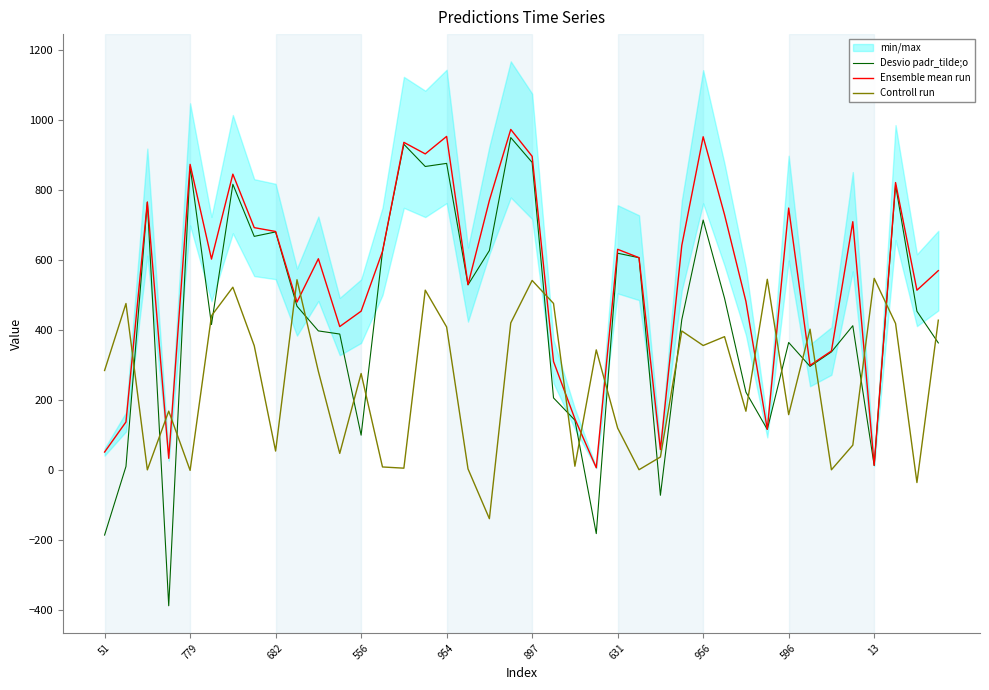

What is the maximum value shown in the chart?

974.0